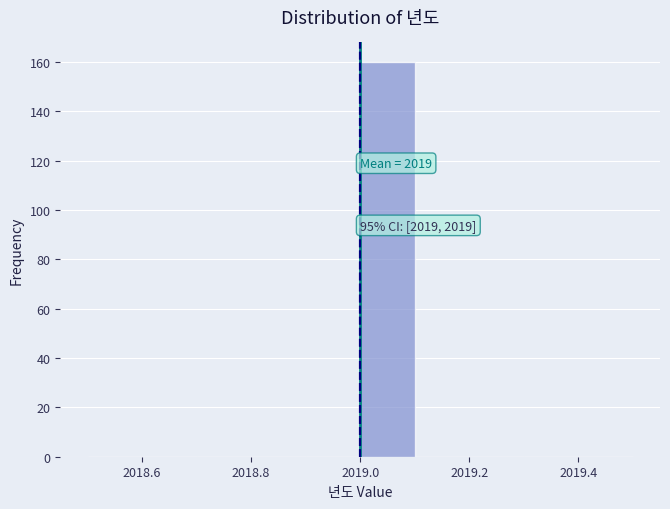

Which range on the x-axis has the tallest bar?

2019.0 to 2019.1